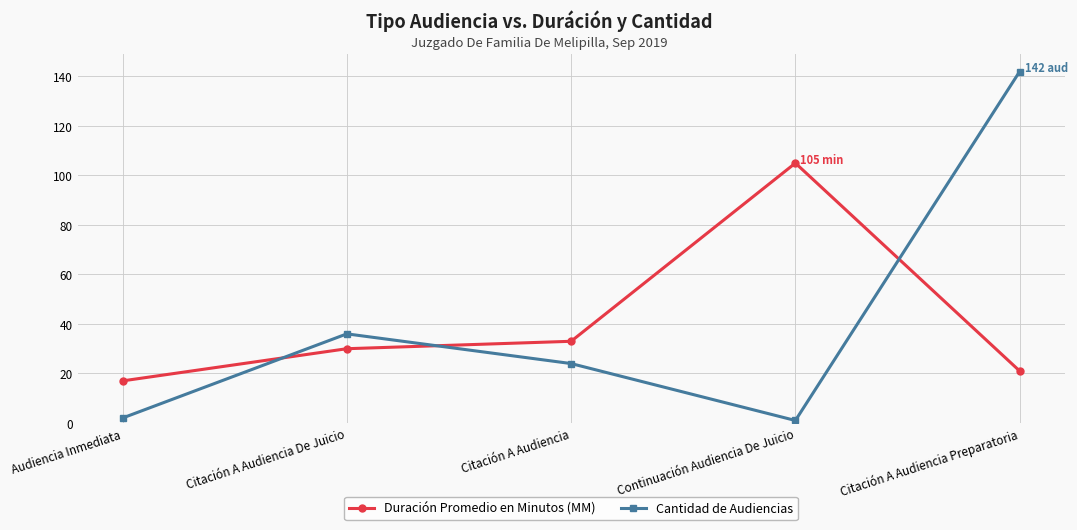

Is this an area chart (filled region under the line)?

No